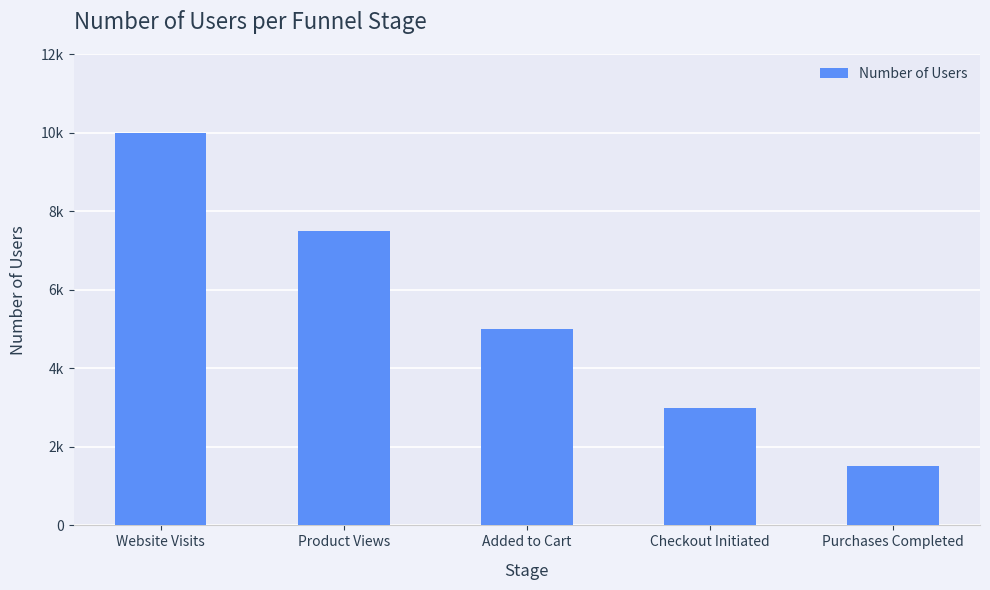

Are the bars horizontal?

No